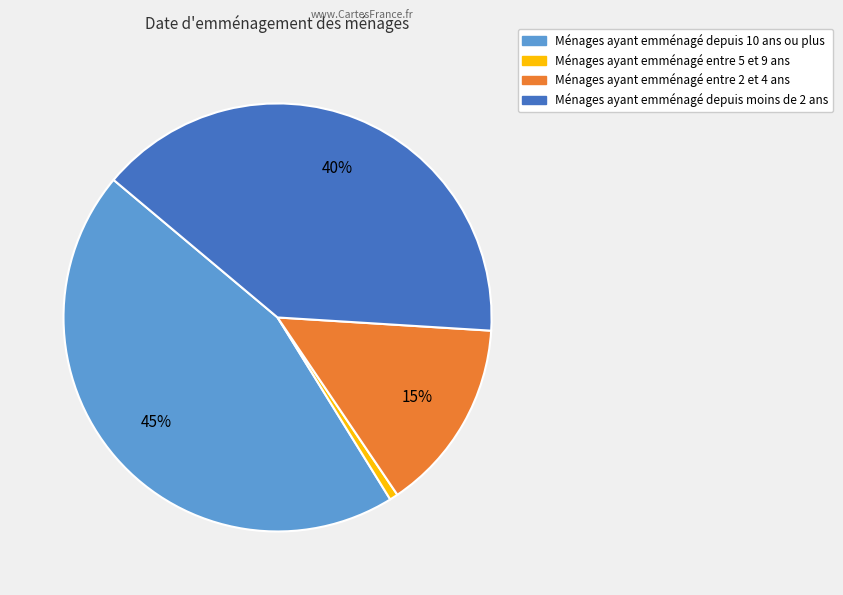

Does any single category account for the majority?

No